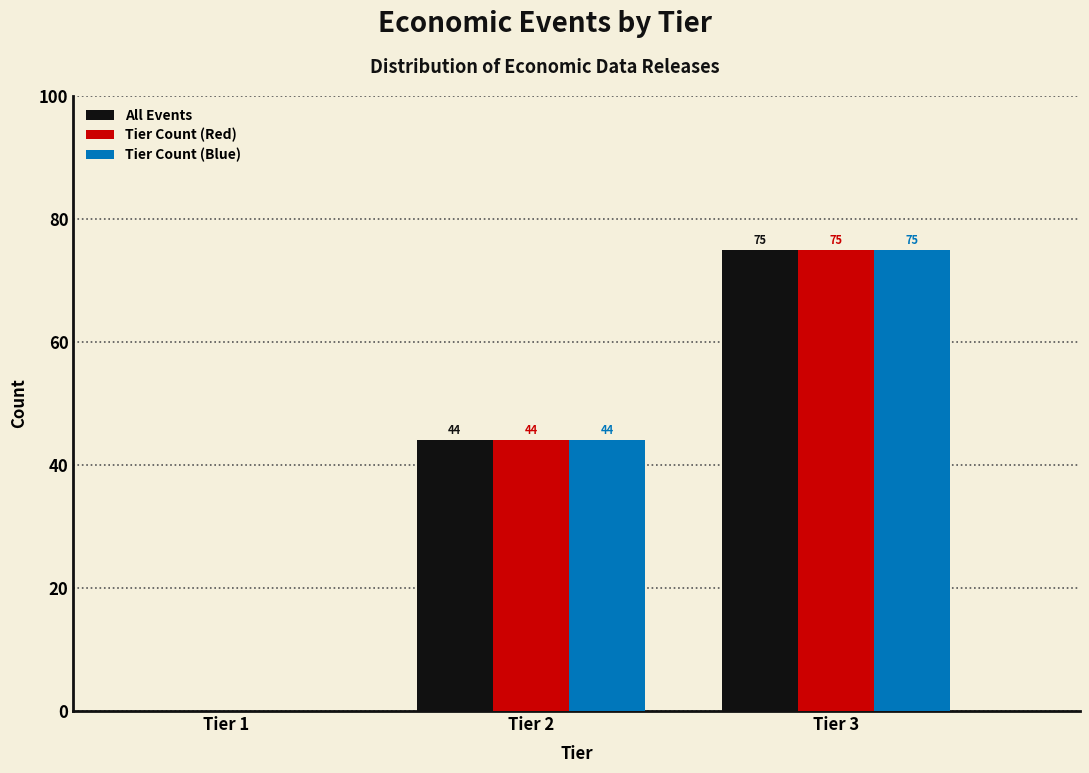

Reading left to right, extract all data points from this chart.

All Events: Tier 1=0	Tier 2=44	Tier 3=75
Tier Count (Red): Tier 1=0	Tier 2=44	Tier 3=75
Tier Count (Blue): Tier 1=0	Tier 2=44	Tier 3=75